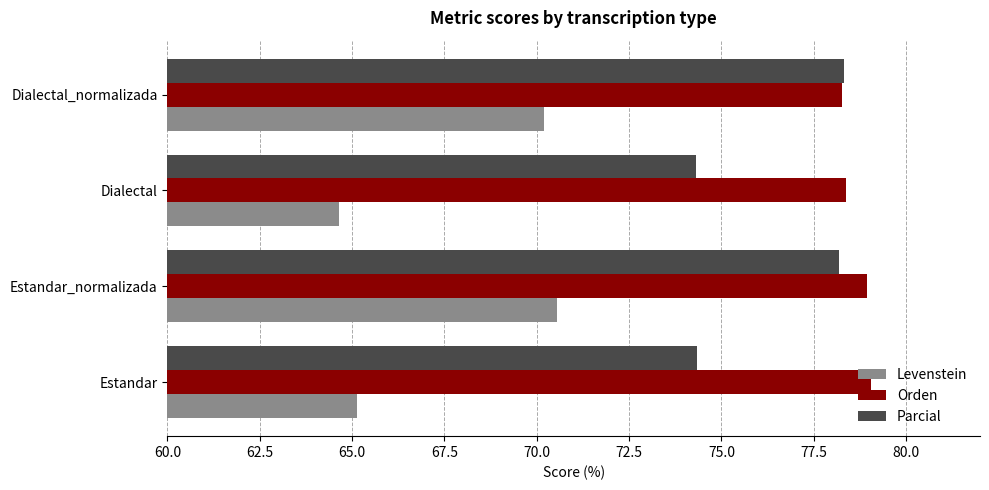

What is the difference between the highest and lowest values at Dialectal_normalizada?

8.1